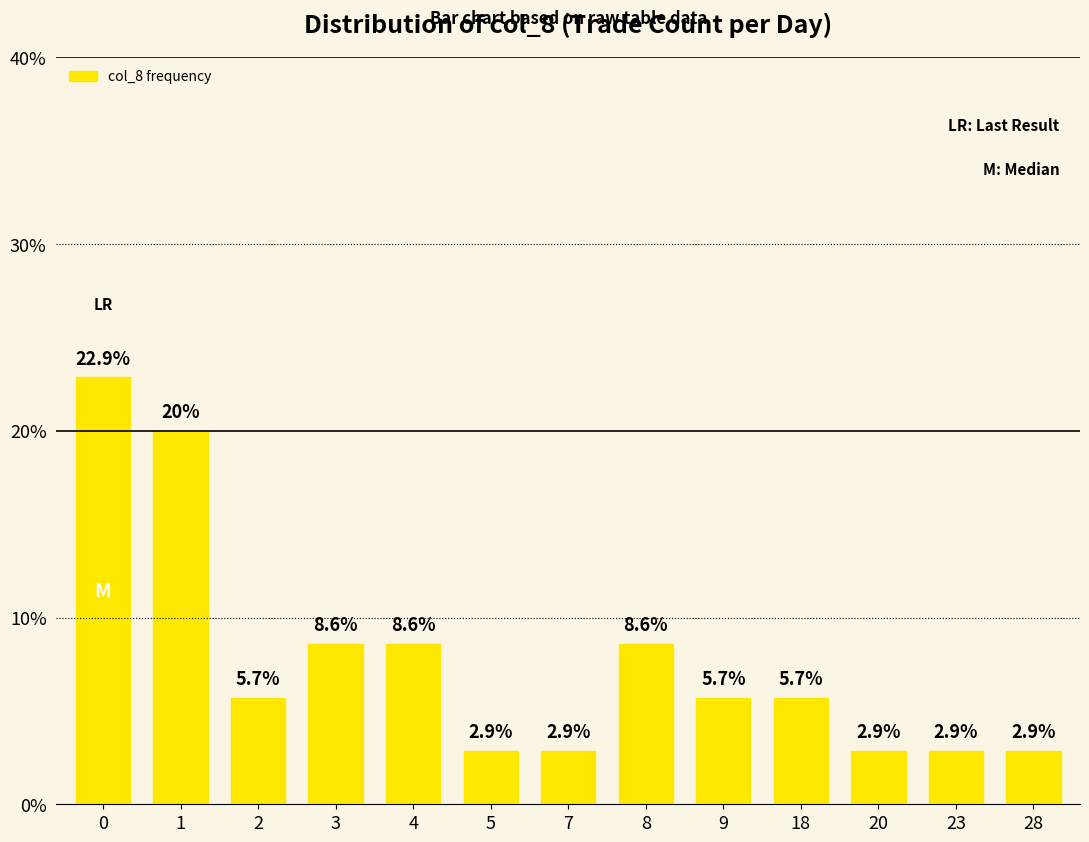

Approximately how many times larger is the value at 7 compared to 9?

0.5